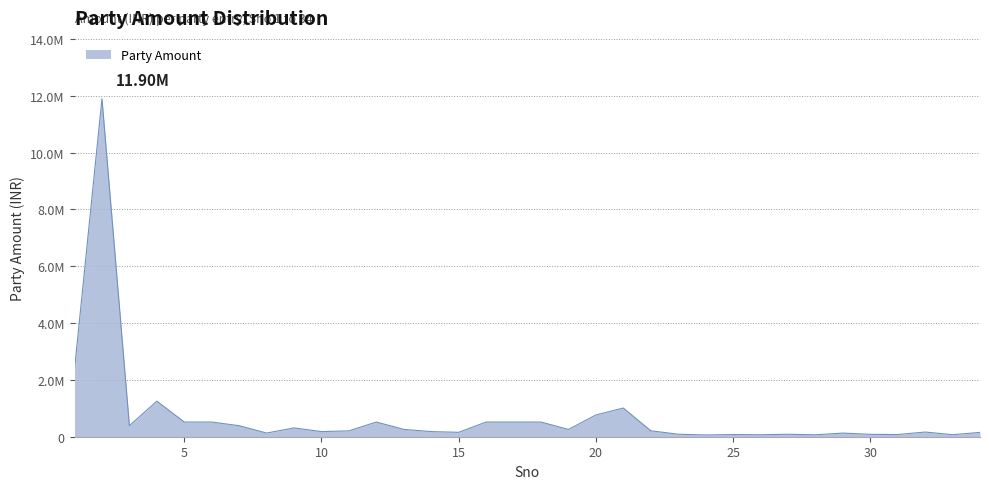

True or false: there are more than 2 points higher than both neighbors.

True